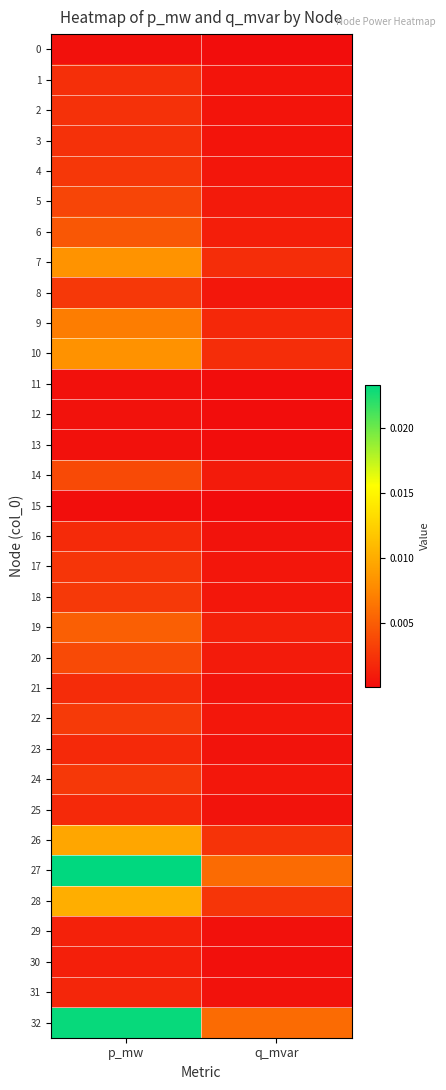

Which series has the widest spread of values?

27